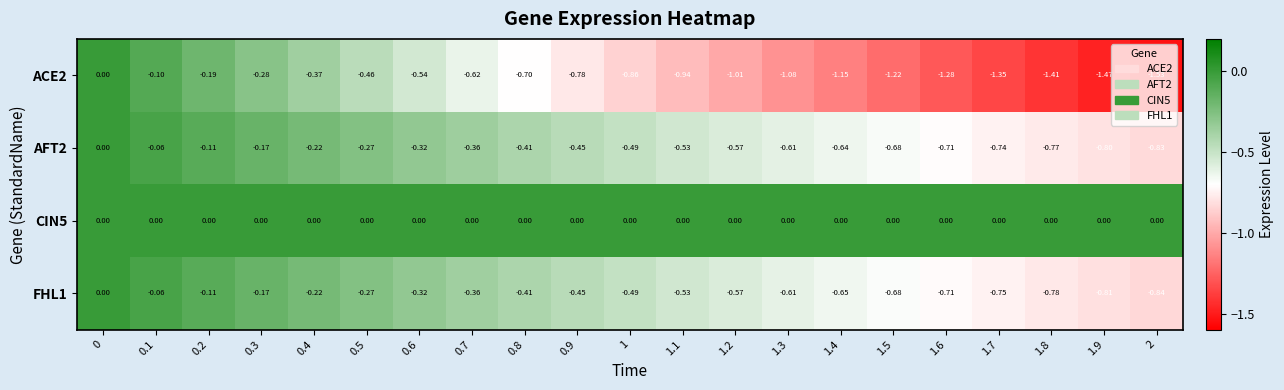

Is the value of CIN5 at 1.4 greater than the value of FHL1 at 1.9?

Yes